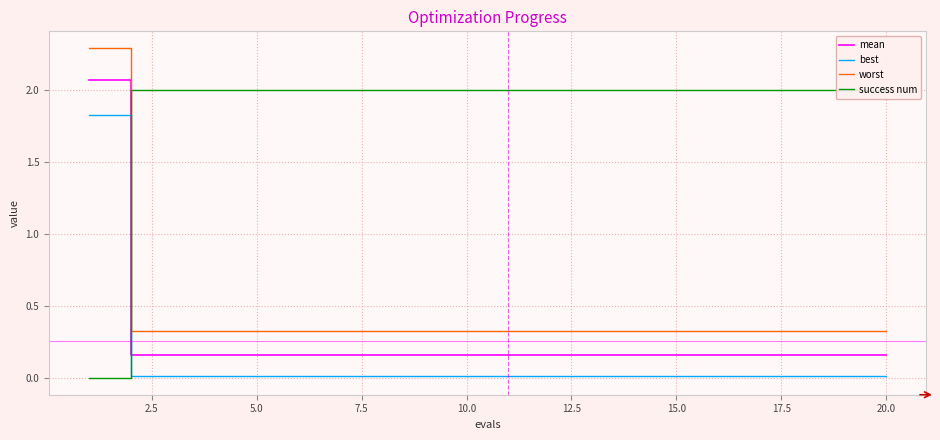

What is the maximum value shown in the chart?

2.3